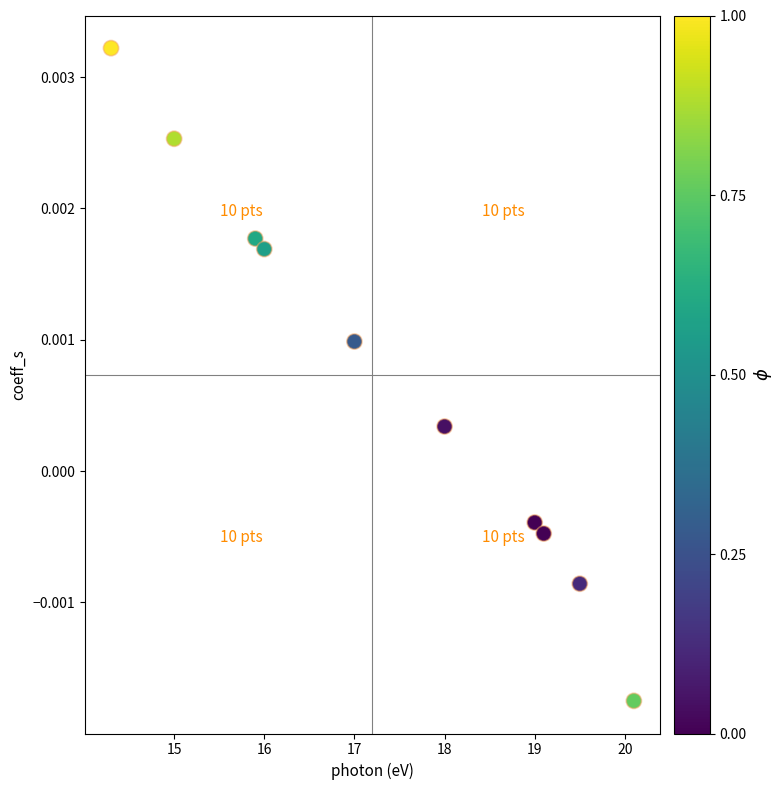

What is the range of X values (max minus min)?

5.8